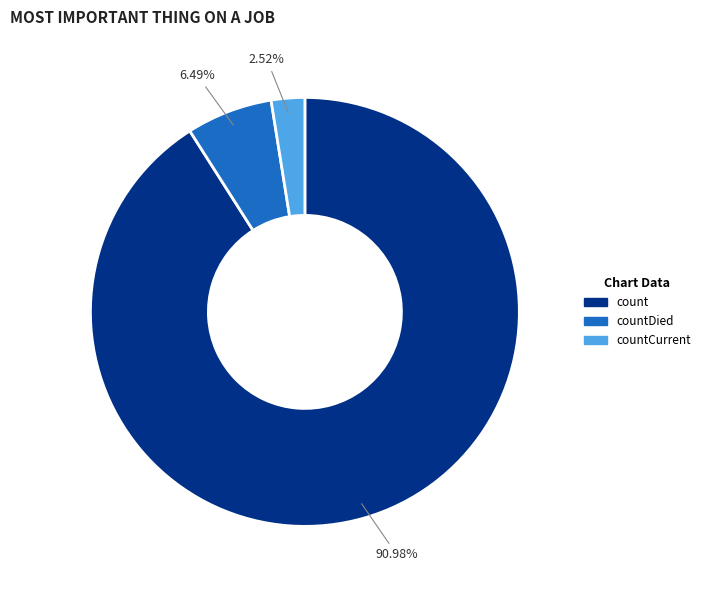

Rank the categories by value from lowest to highest.

countCurrent, countDied, count